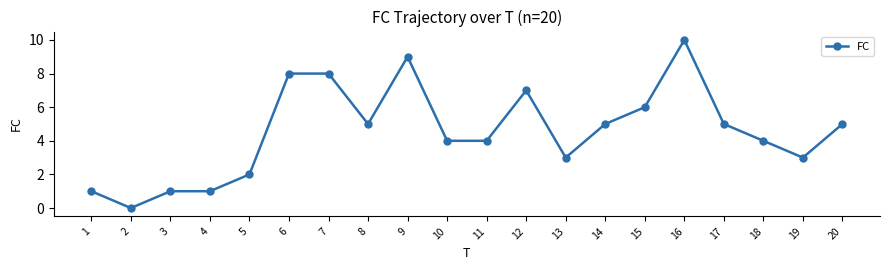

True or false: the data has more than 1 interior local peaks.

True